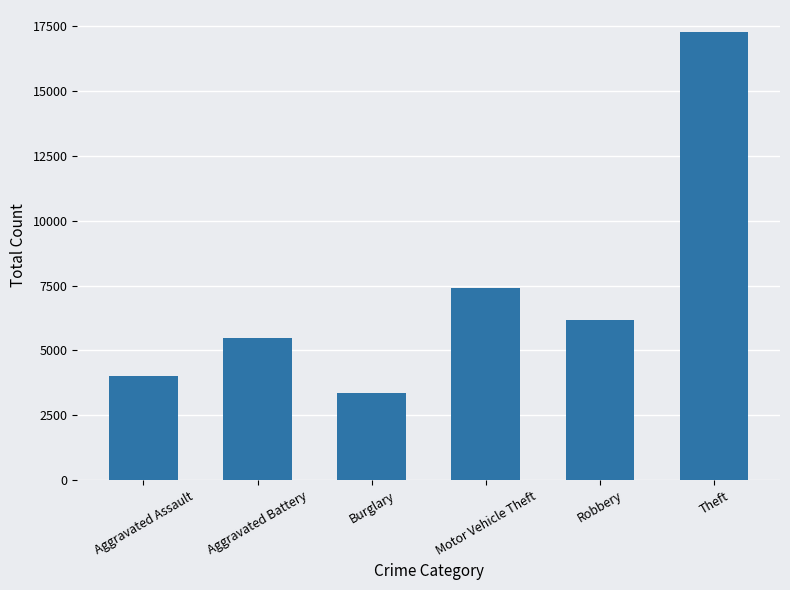

What is the change in value from Aggravated Battery to Robbery?

+708